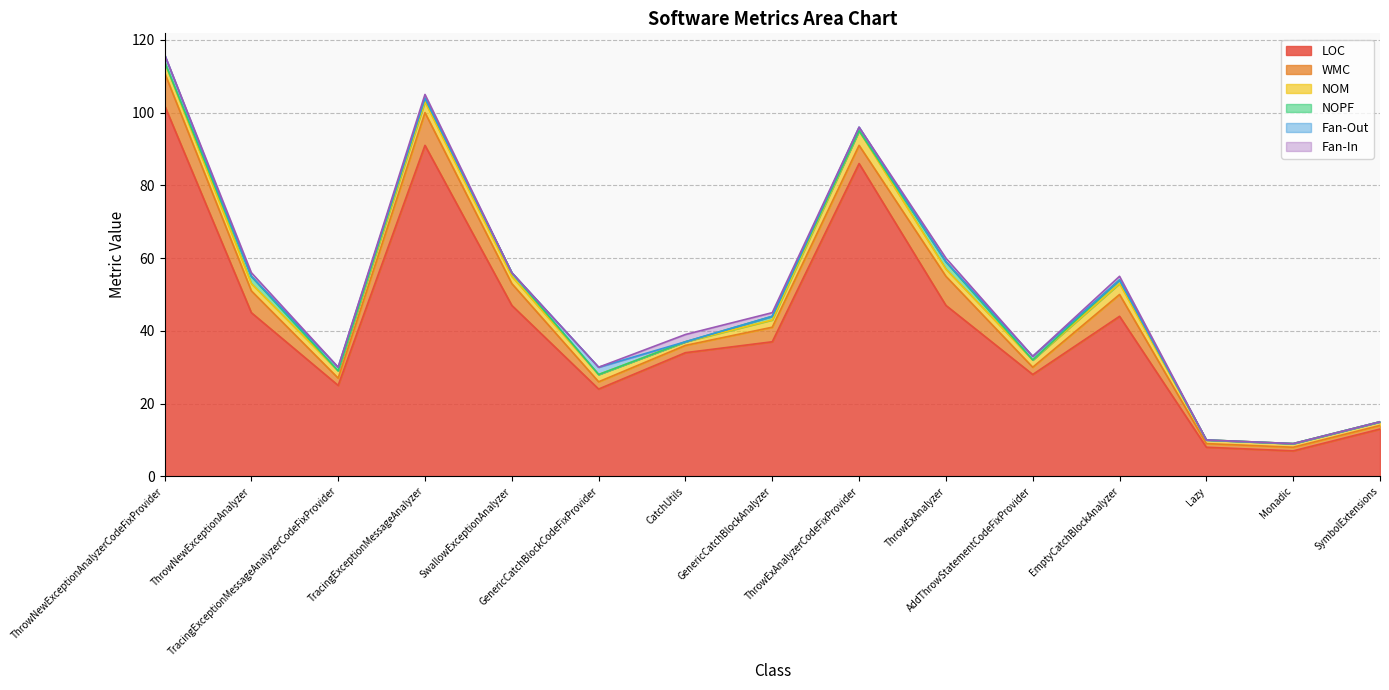

What position from the right is CatchUtils?

9